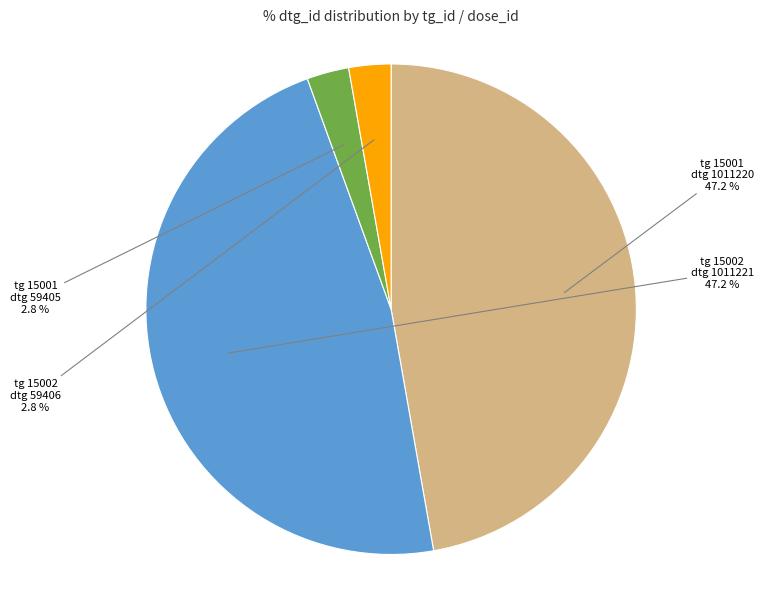

How many slices are in this pie chart?

4